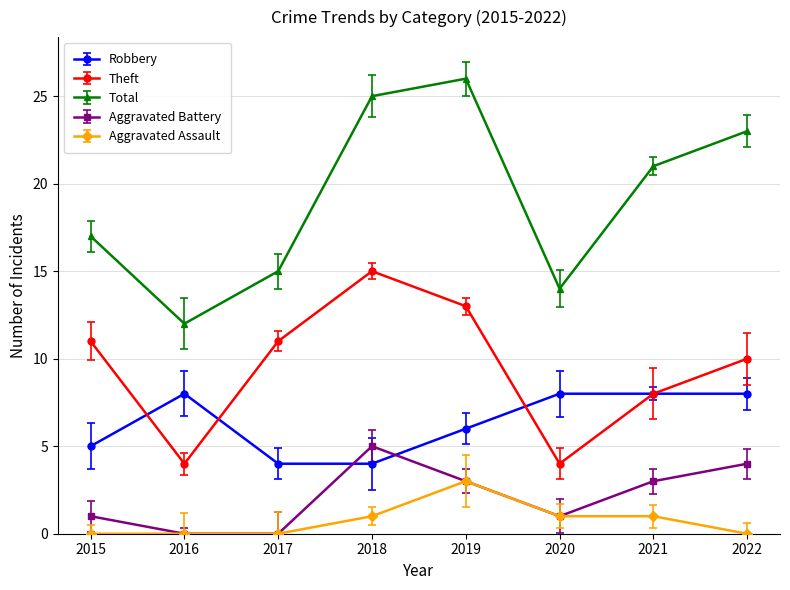

At which category does the chart reach its minimum across all series?

2016